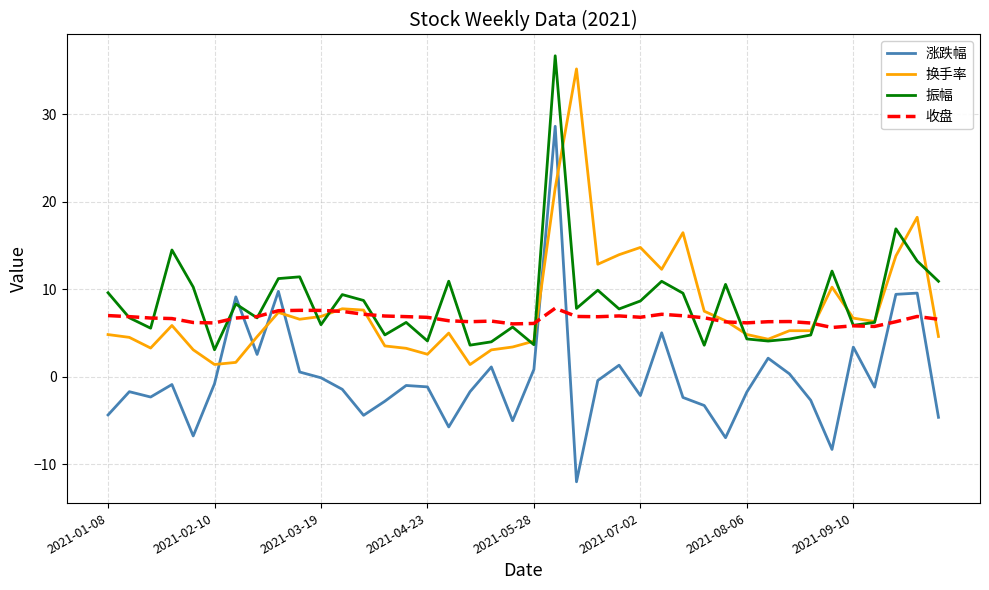

What is the lowest value of the 涨跌幅 series?

-12.0